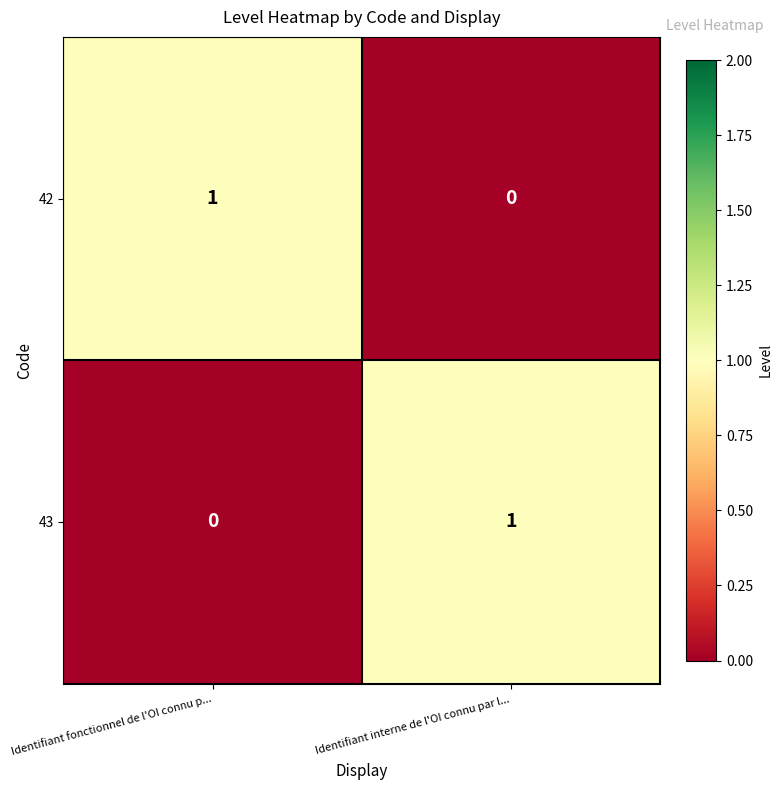

Is the value of 43 at Identifiant interne de l'OI connu par l... greater than the value of 42 at Identifiant interne de l'OI connu par l...?

Yes